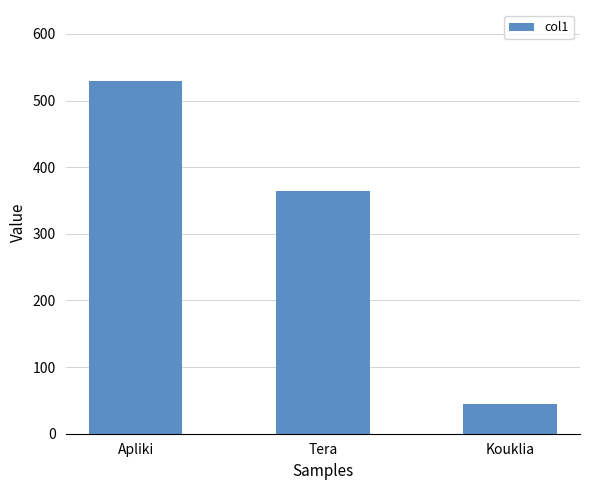

How many categories are shown in the chart?

3